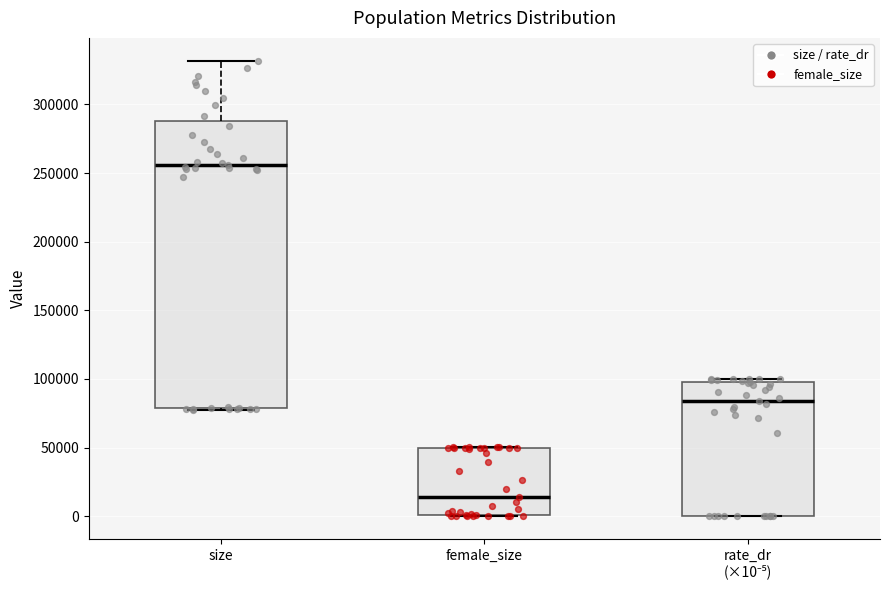

Comparing the boxes themselves (not the whiskers), which one is the tallest?

size